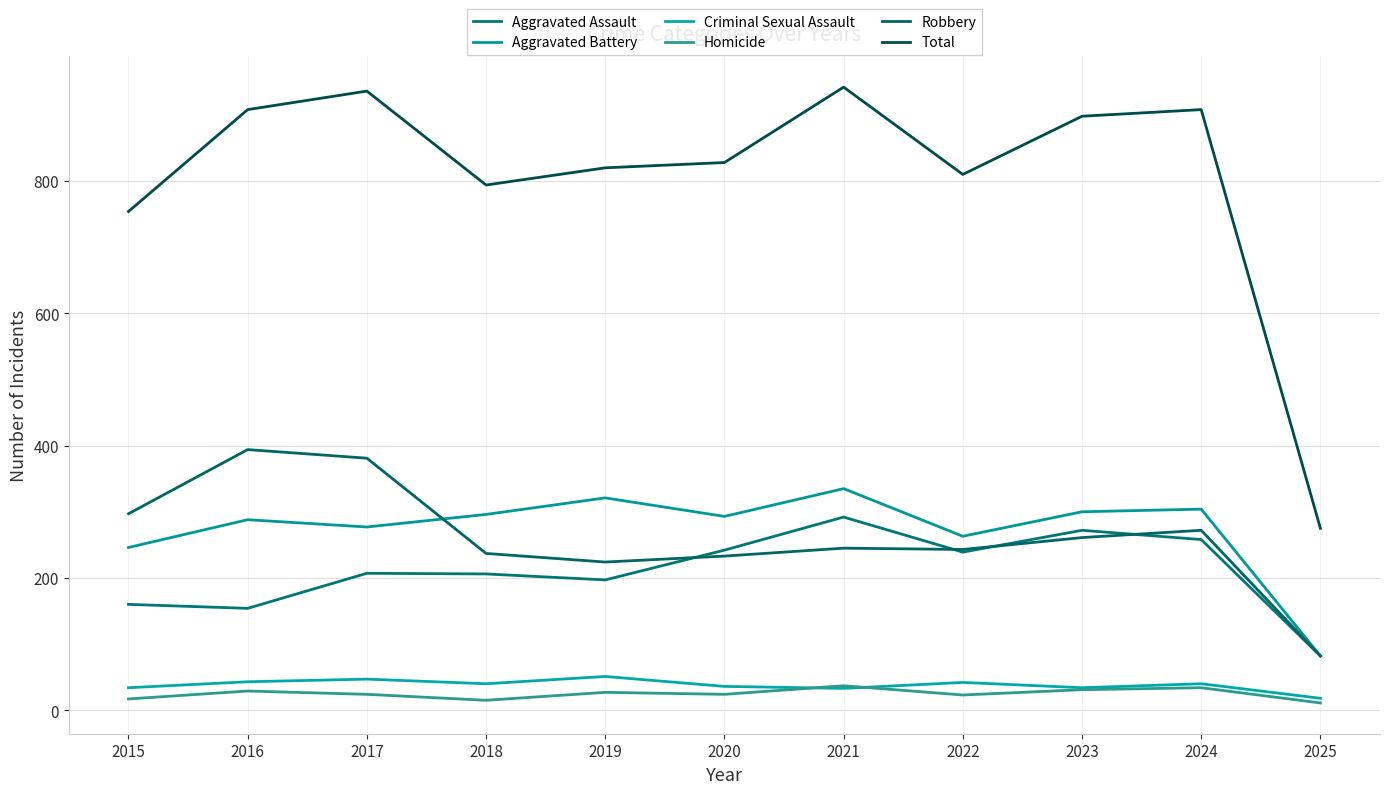

What is the value of the Criminal Sexual Assault point at the 6th from the left?

36